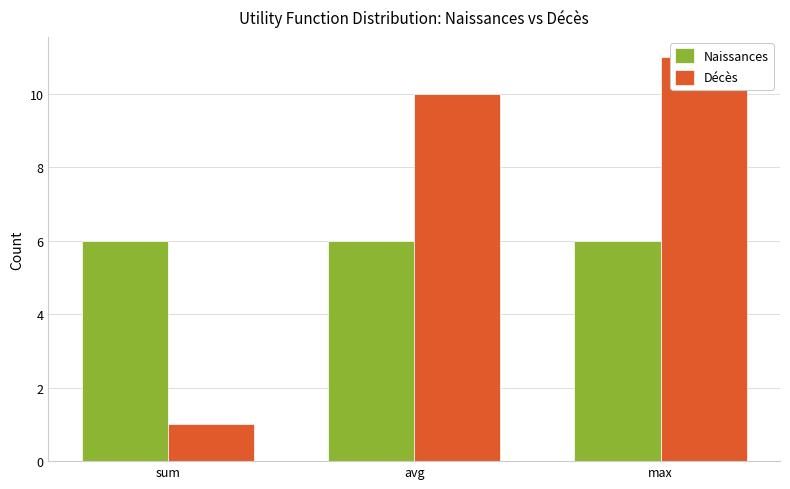

What position from the right is avg?

2